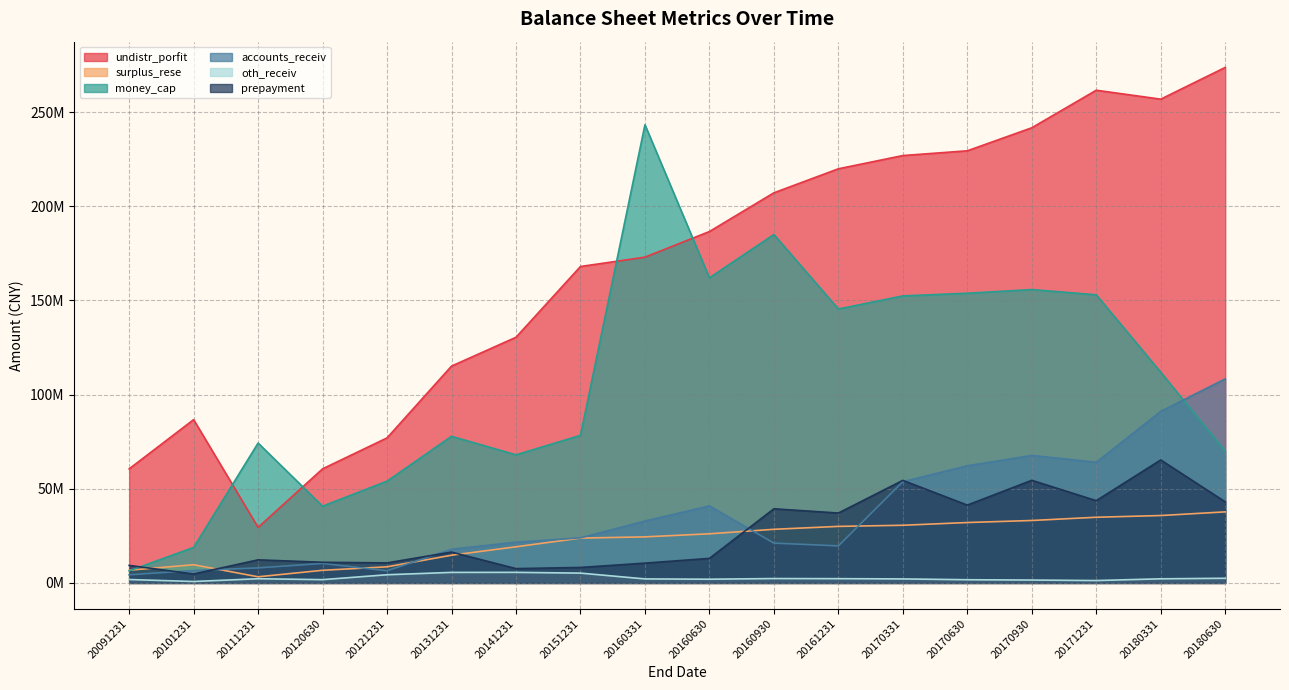

List the labels in order of prepayment value, largest first.

20180331, 20170930, 20170331, 20171231, 20180630, 20170630, 20160930, 20161231, 20131231, 20160630, 20111231, 20120630, 20121231, 20160331, 20091231, 20151231, 20141231, 20101231